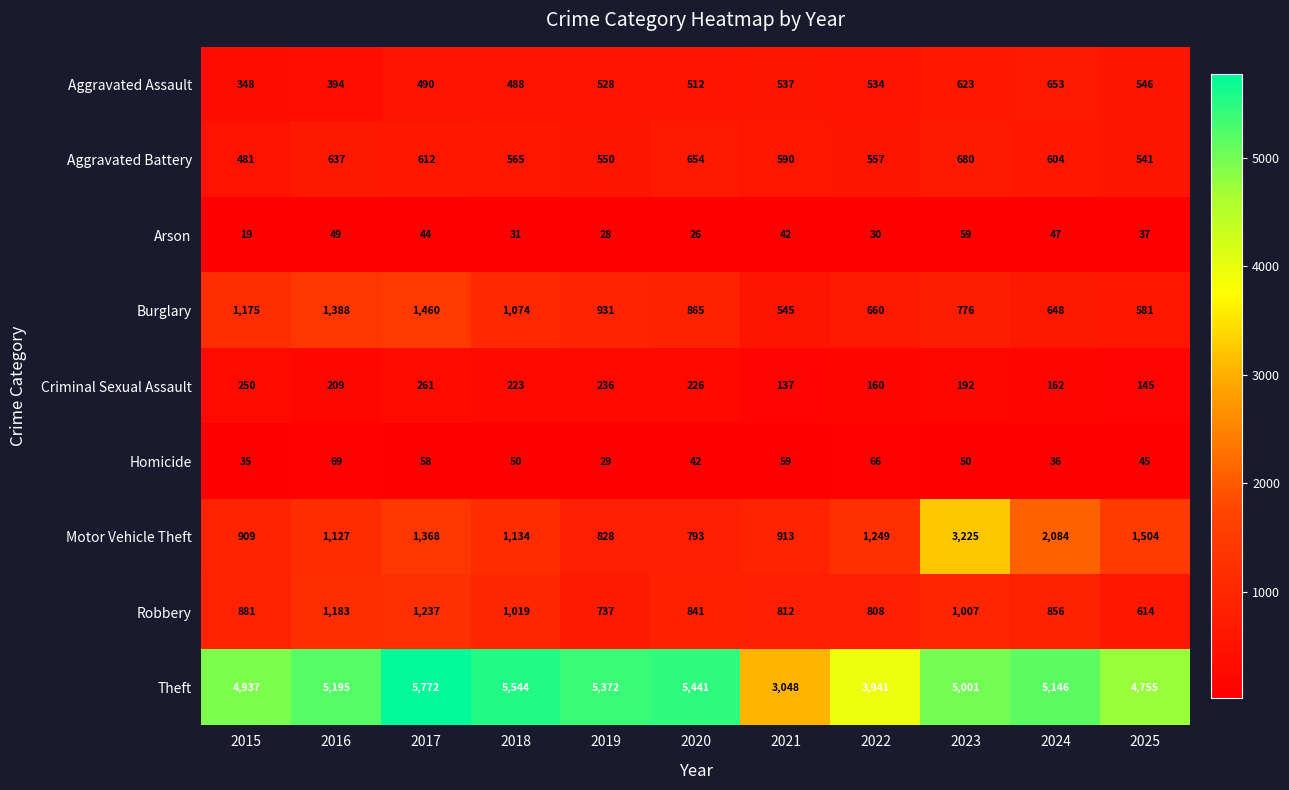

At how many categories does at least one series exceed 2731?

11